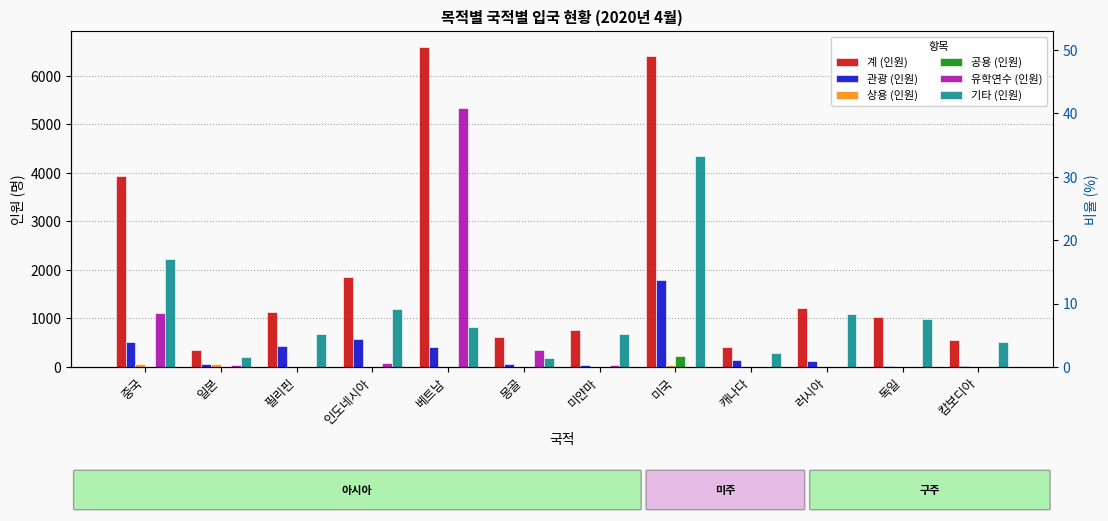

Which series changed the most between 중국 and 일본?

계 (인원)